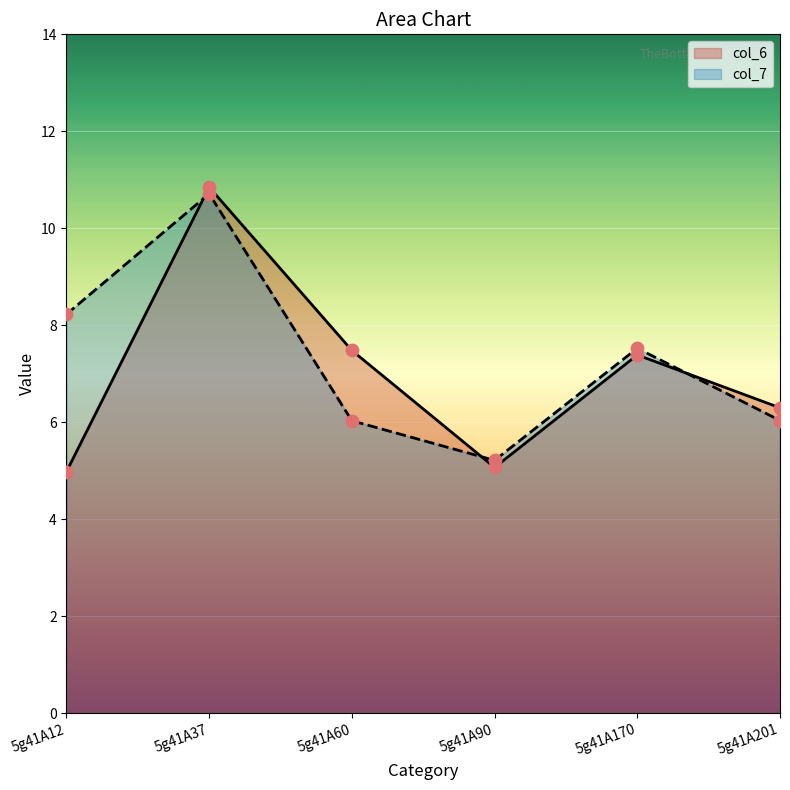

Which series has the widest spread of Y values?

col_6